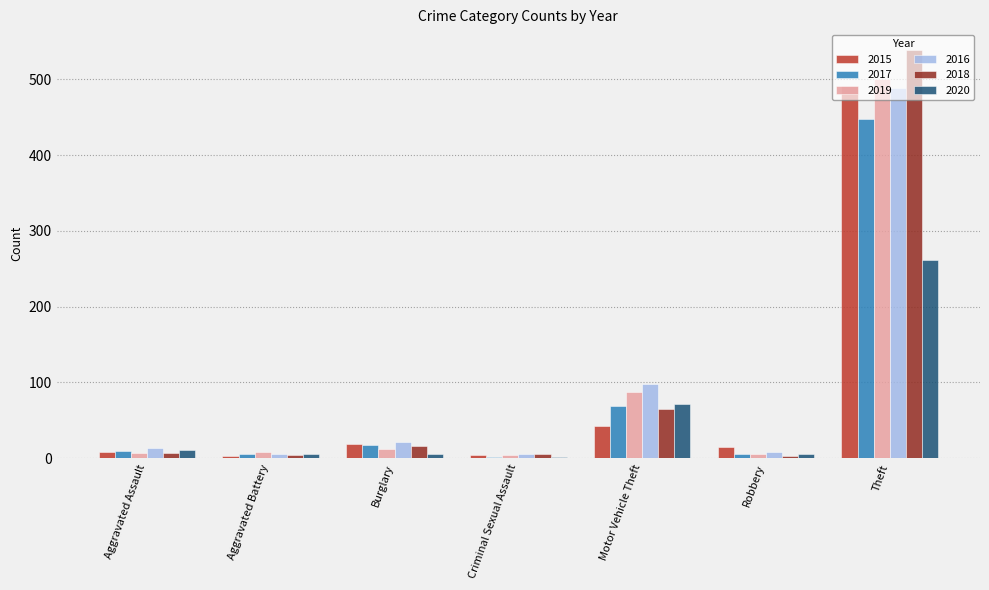

Is the value of 2017 at Robbery greater than the value of 2015 at Theft?

No